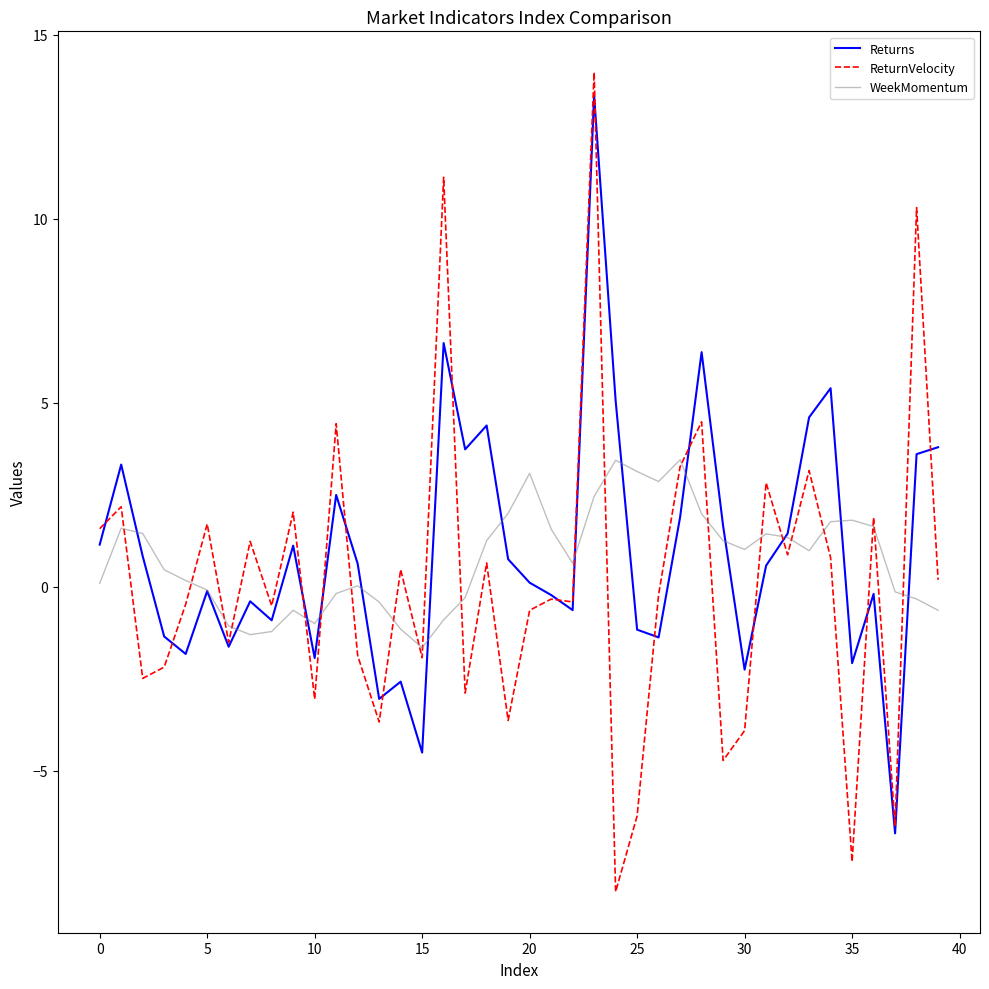

What is the greatest value displayed?

14.0